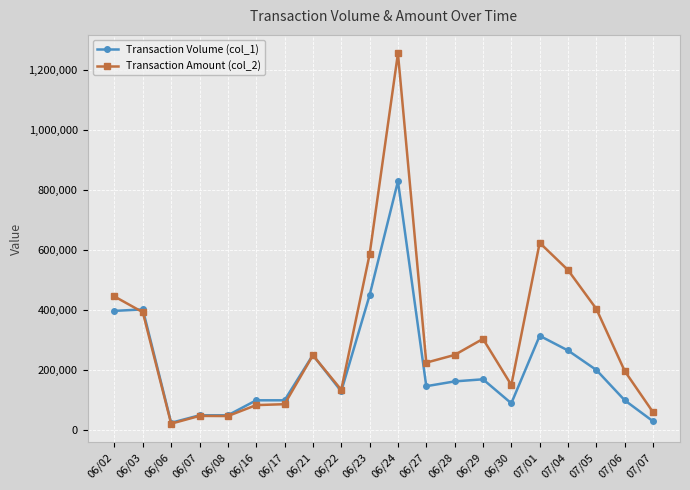

What is the difference between the maximum and second lowest values in the Transaction Amount (col_2) series?

1208760